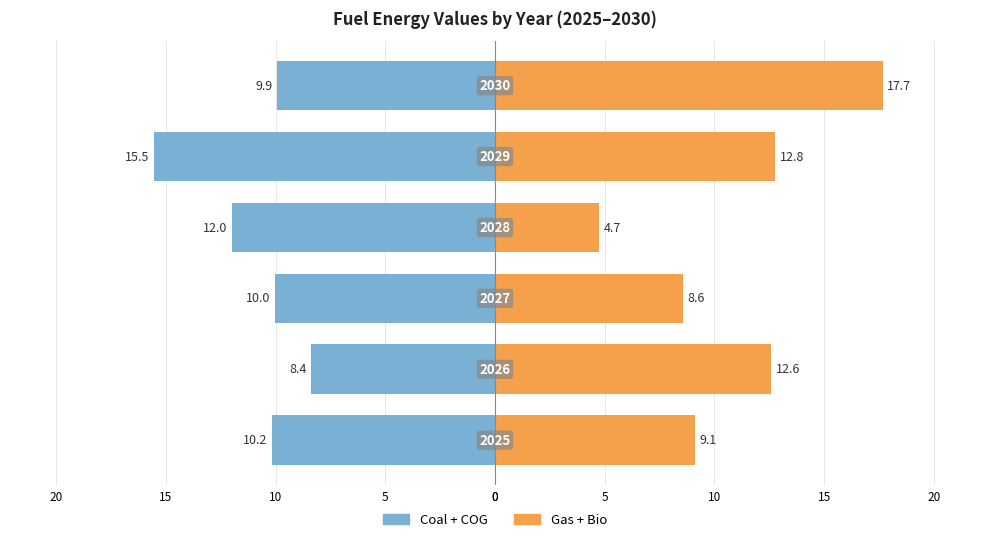

What is the sum of all Gas + Bio values?

65.5